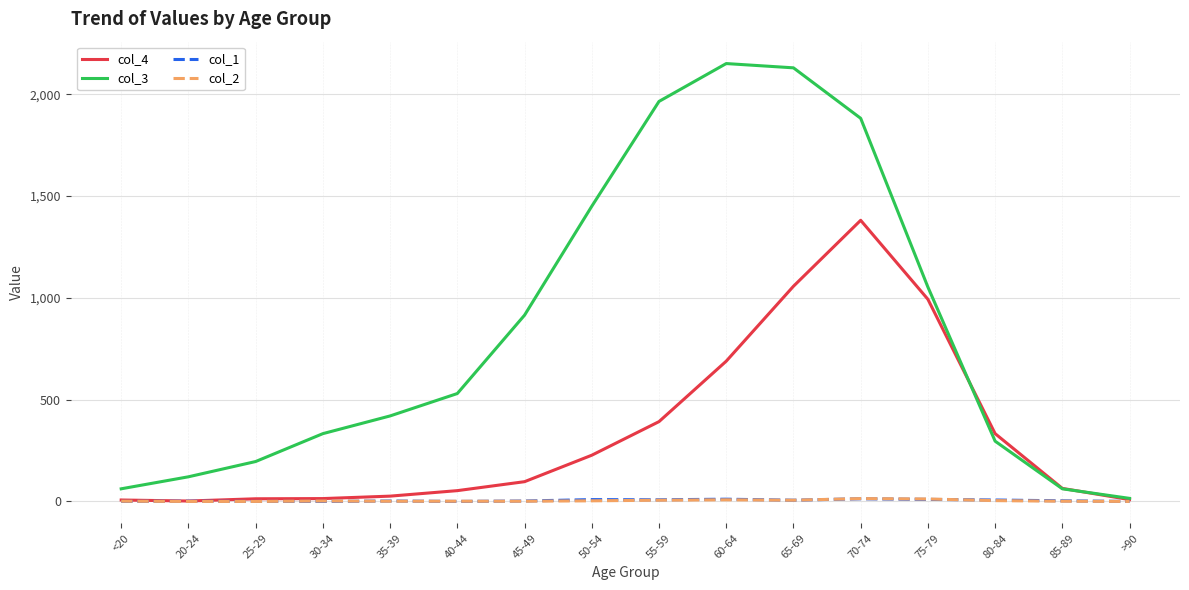

Which series has the widest spread of values?

col_3